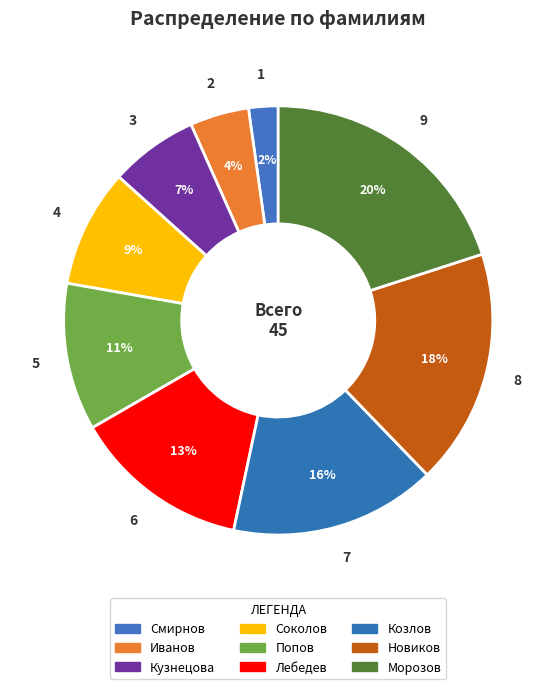

Rank the categories by value from lowest to highest.

Смирнов, Иванов, Кузнецова, Соколов, Попов, Лебедев, Козлов, Новиков, Морозов